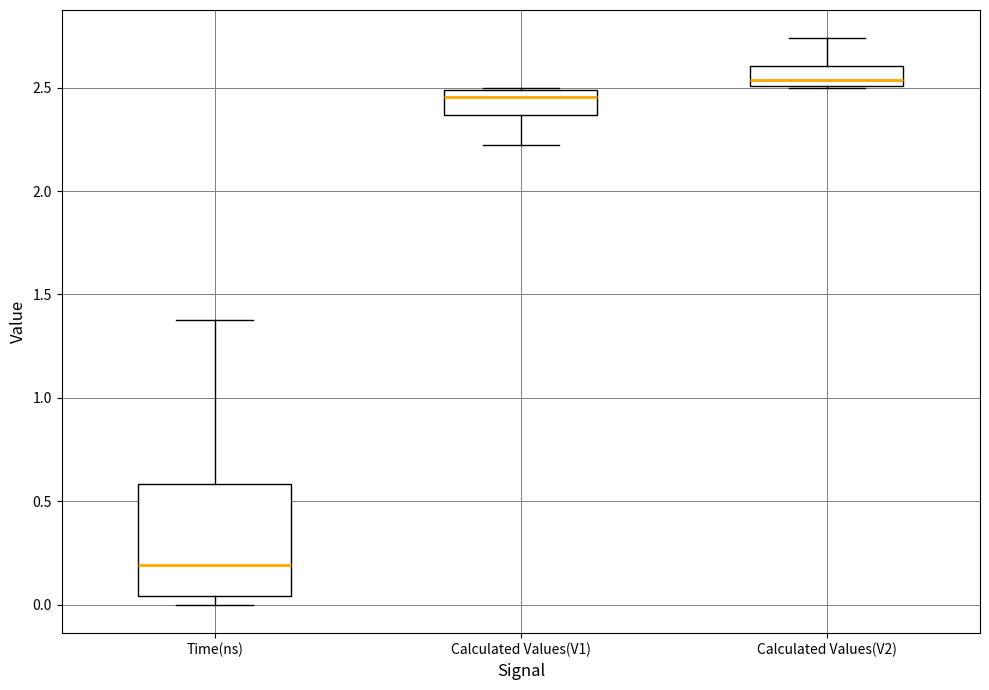

Which box has the highest median line?

Calculated Values(V2)